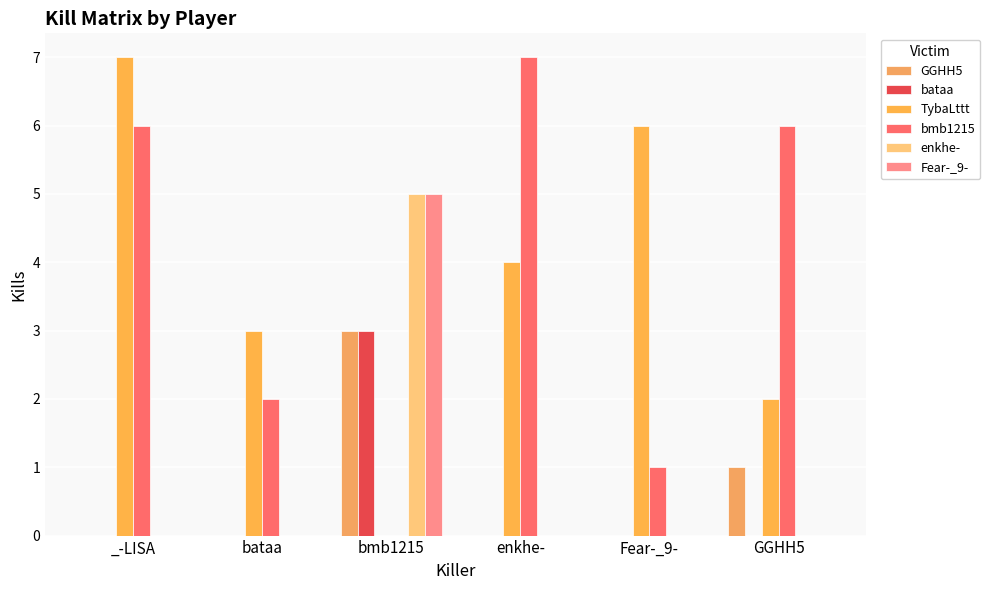

How many groups of bars are there?

6